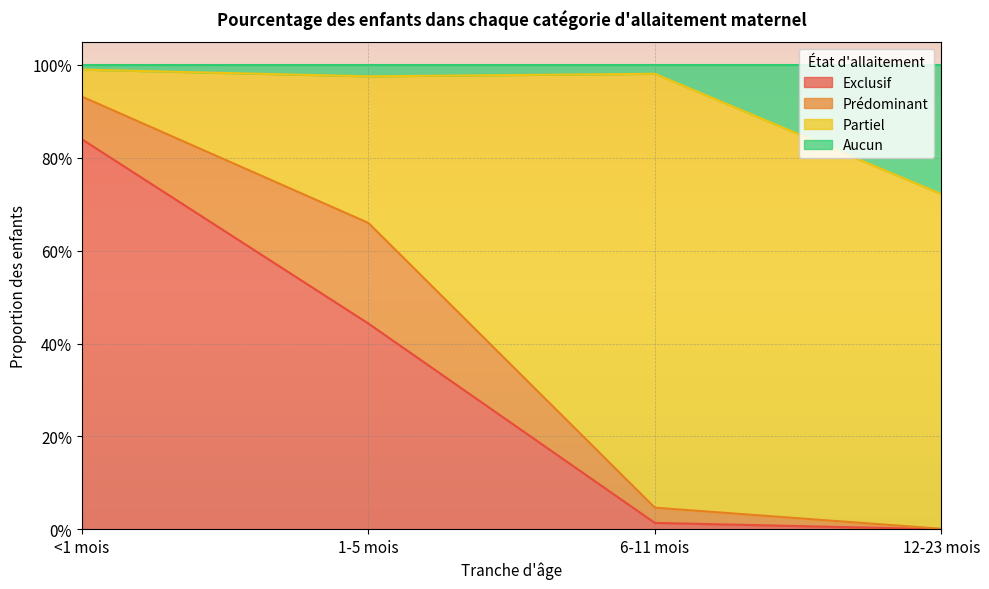

Read the Aucun value at <1 mois.

1.0